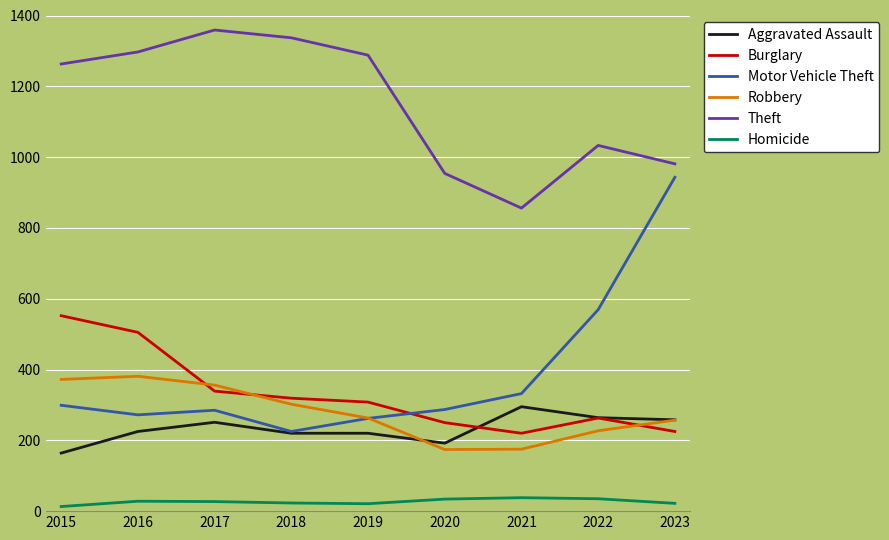

What is the difference between the Theft values at 2015 and 2018?

74